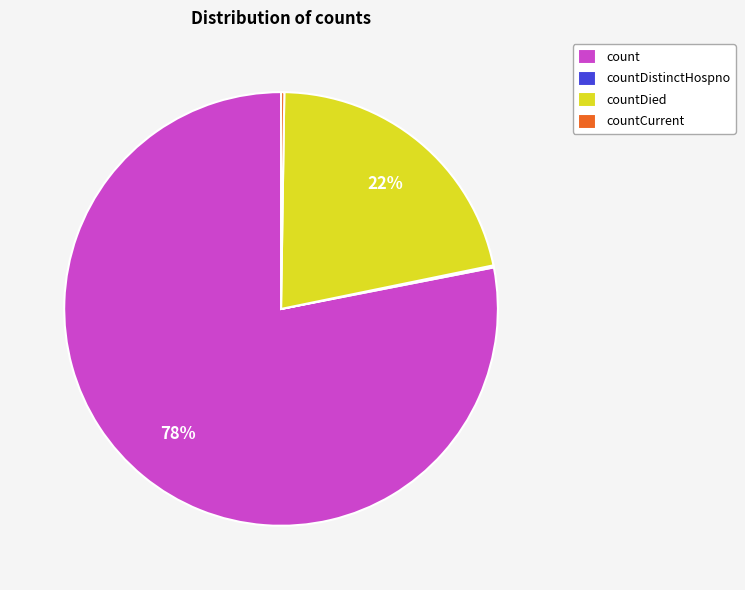

Which category has the biggest portion of the pie?

count